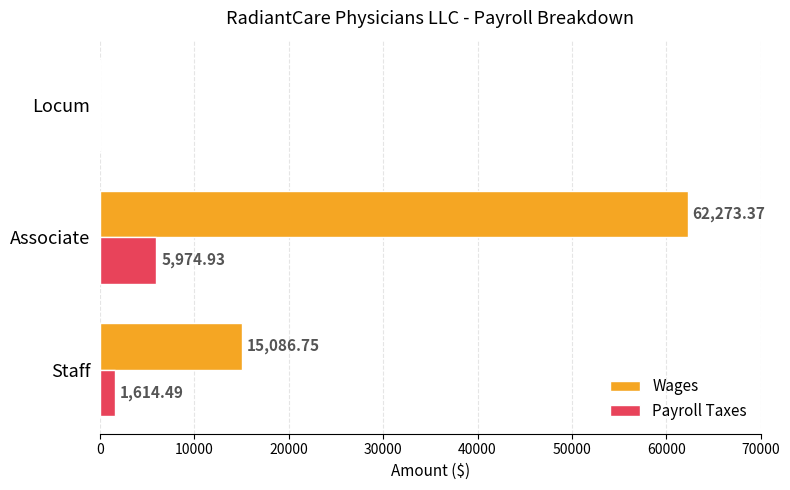

Which series has the largest range (max minus min)?

Wages